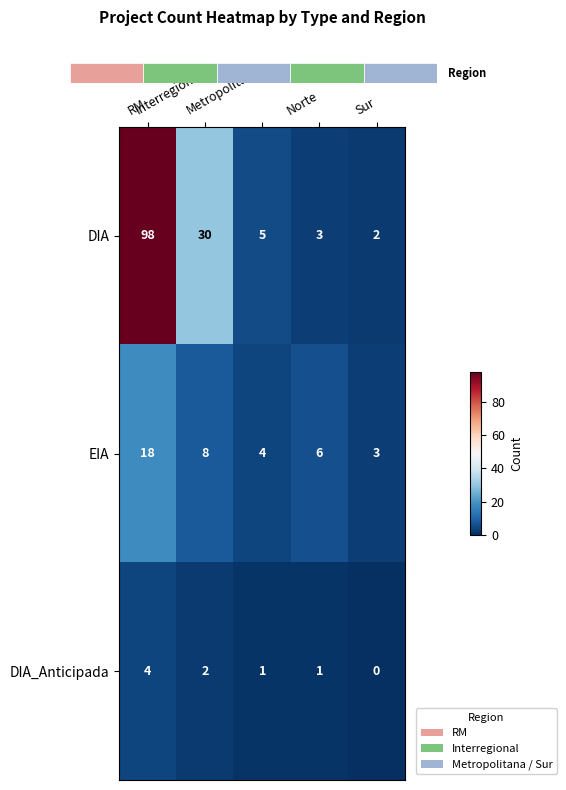

What is the difference between the maximum and second lowest values in the EIA series?

14